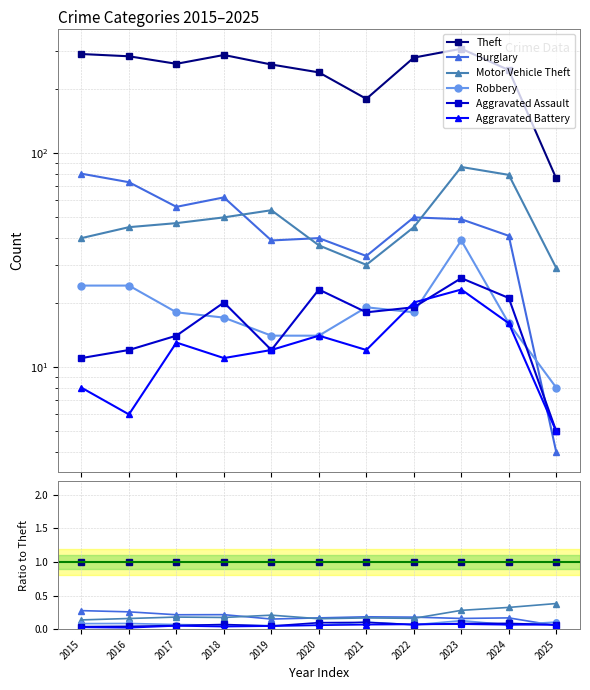

Between which two adjacent categories do Burglary and Aggravated Battery first intersect?

2024 and 2025